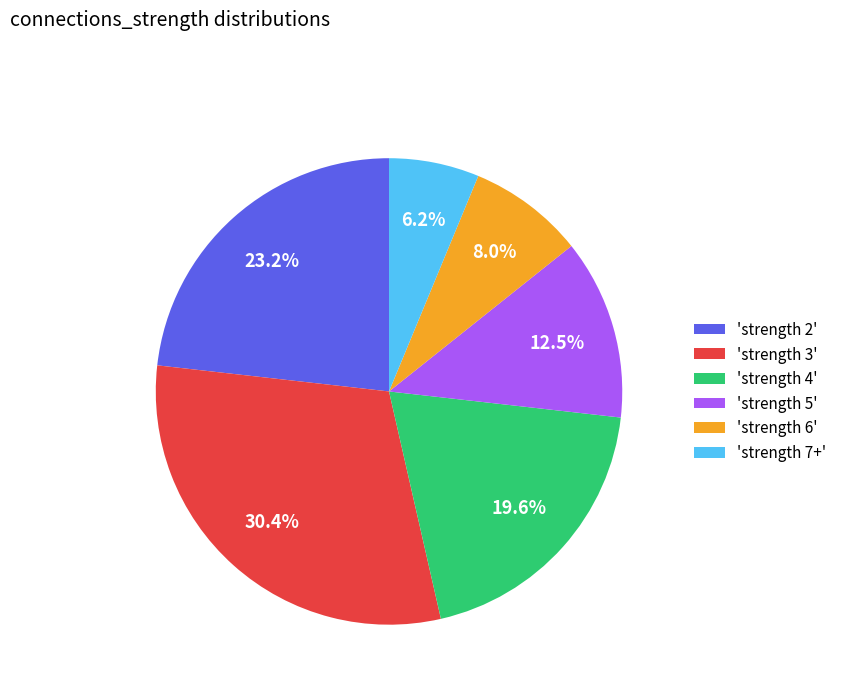

Count the number of slices in the pie.

6